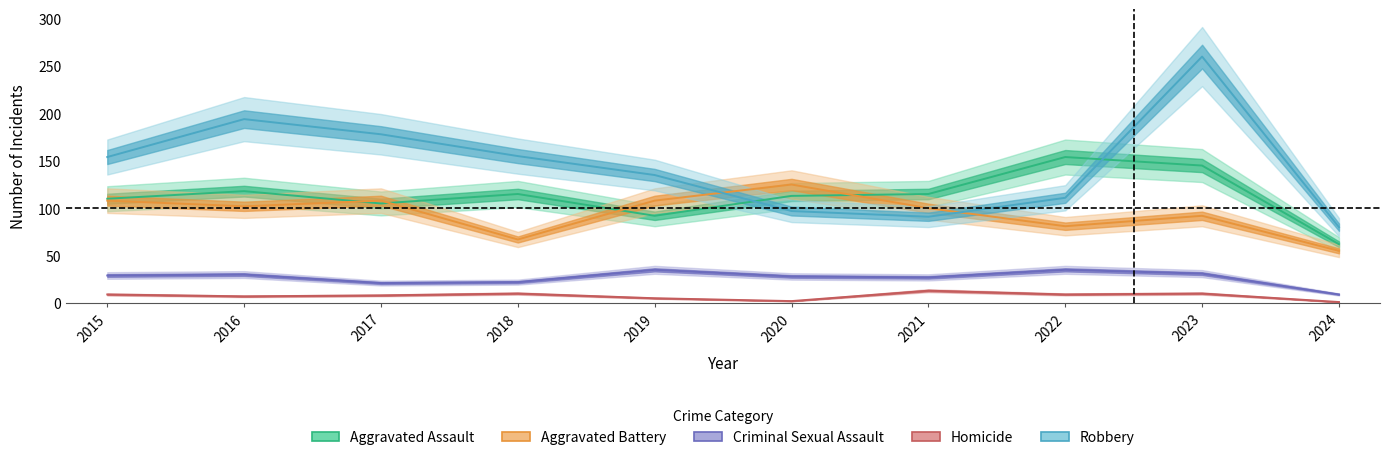

True or false: Criminal Sexual Assault and Robbery intersect in this chart.

False